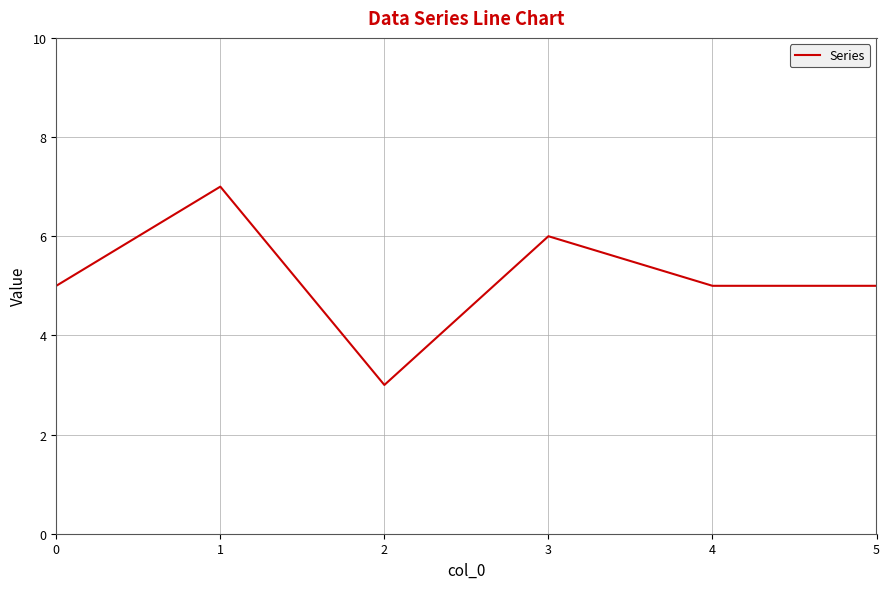

What is the ratio of the value at 4 to the value at 2?

1.7